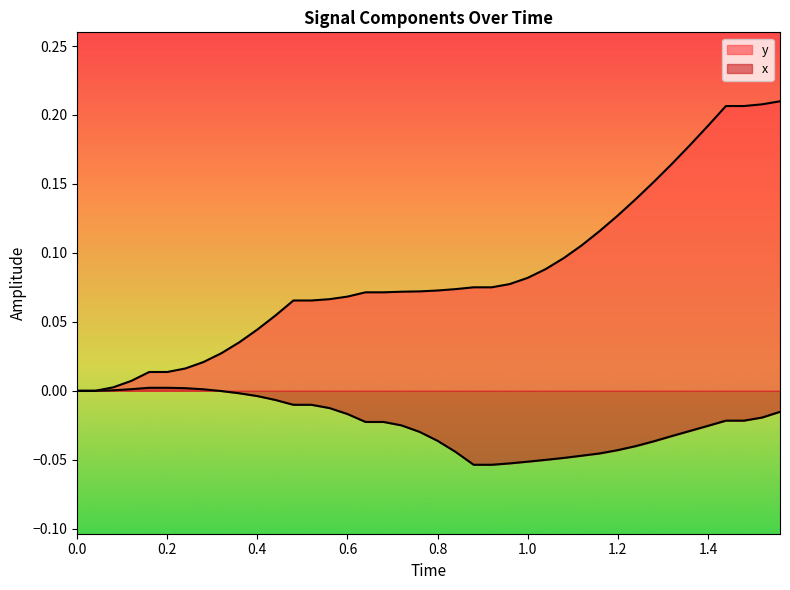

Count the number of categories in the chart.

40